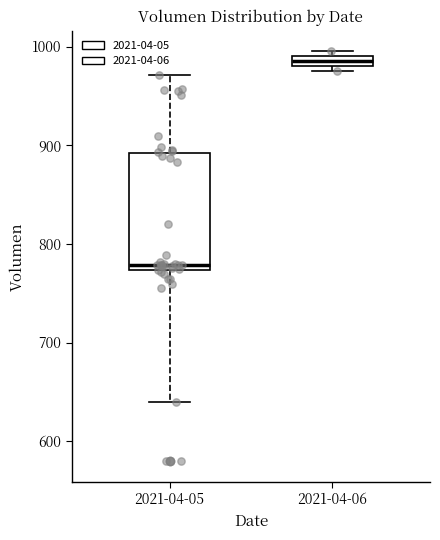

Where is the upper edge of the box for 2021-04-06 on the y-axis? The values are not printed on the chart, so give them approximately, as read against the axis.

990